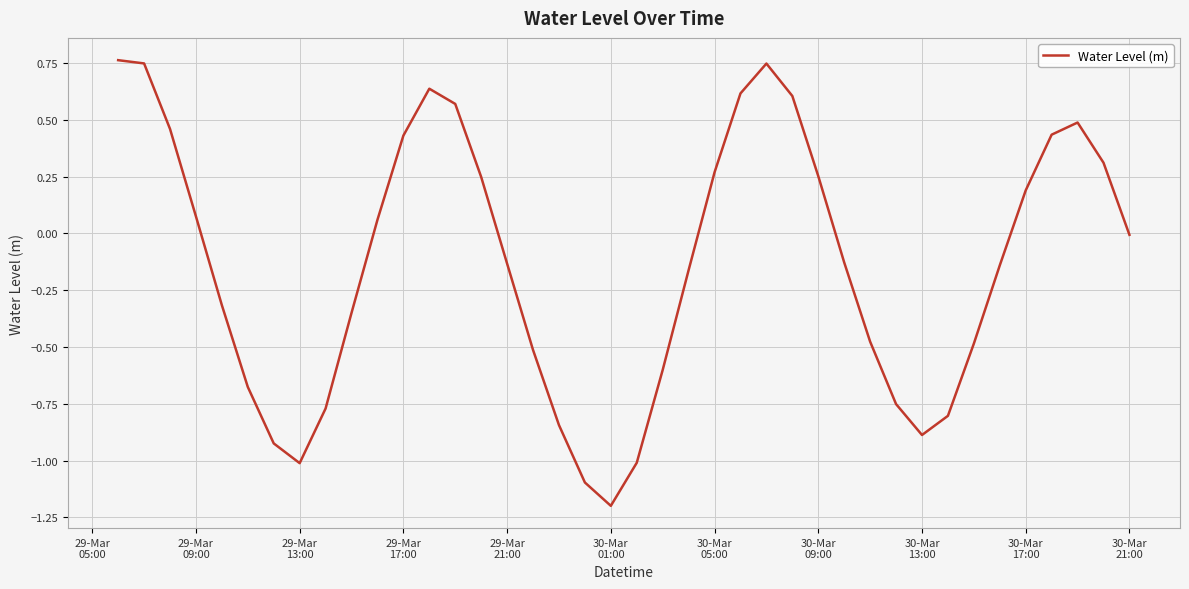

What is the difference between the maximum and minimum values?

2.0